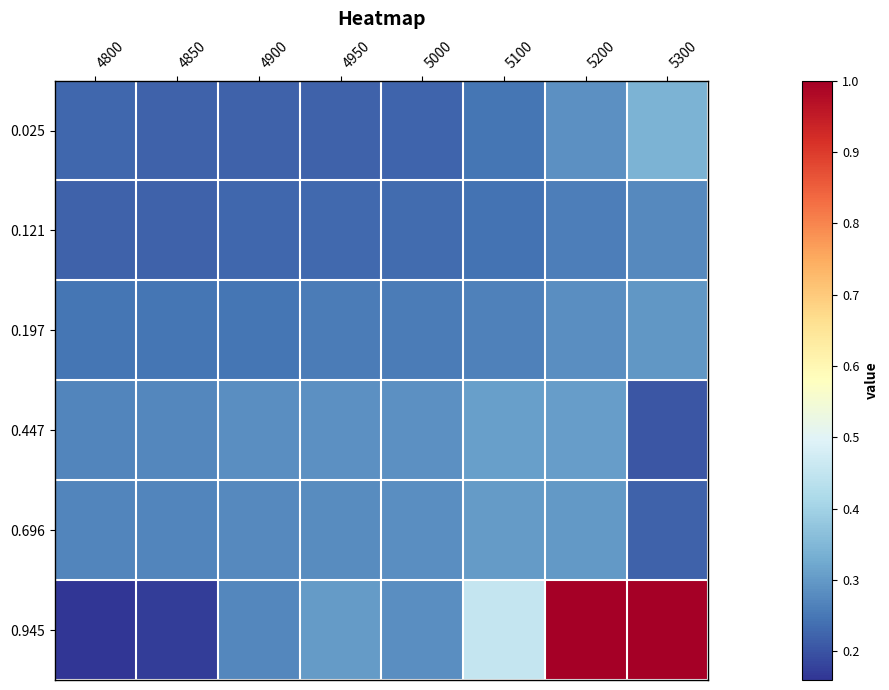

What is the total value across all series at 4900?

1.5